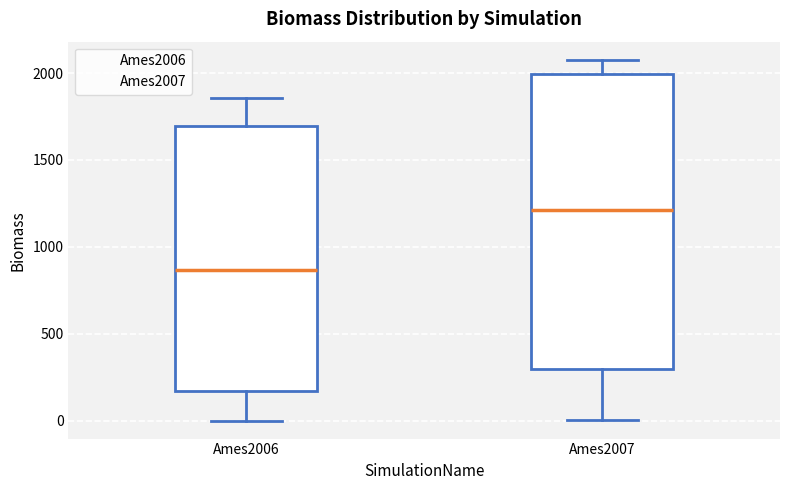

Reading left to right, transcribe this box plot: for each box, give where its median line is, the range the box spans, and where its two whiskers end, as read against the y-axis. The values are not printed on the chart, so give them approximately, as read against the axis.

Ames2006: median 850, box 150 to 1700, whiskers 0 to 1850
Ames2007: median 1200, box 300 to 2000, whiskers 0 to 2100